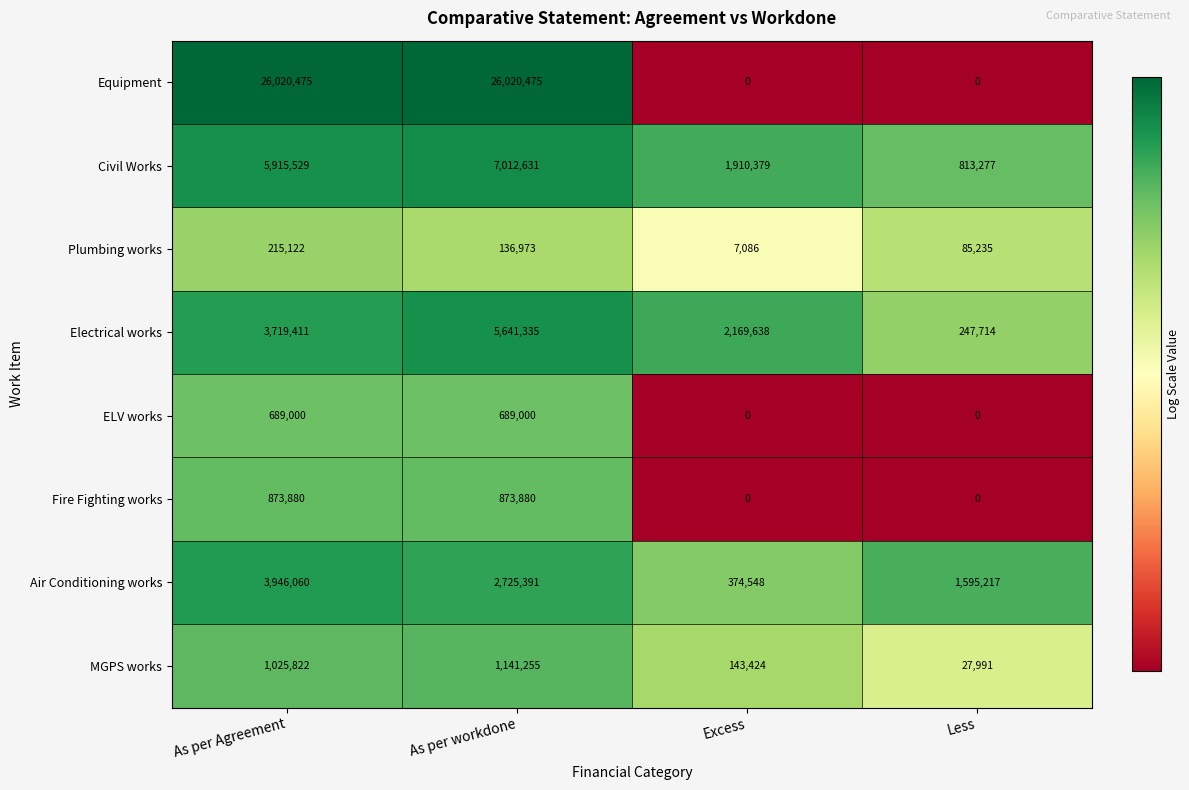

Read the Civil Works value at As per Agreement.

5915529